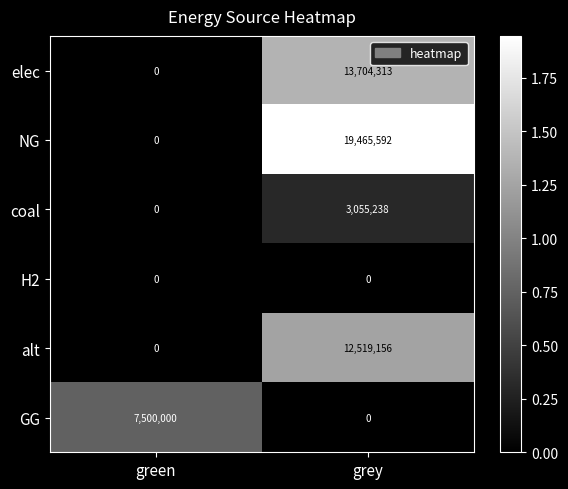

What is the difference between the NG values at grey and green?

19465592